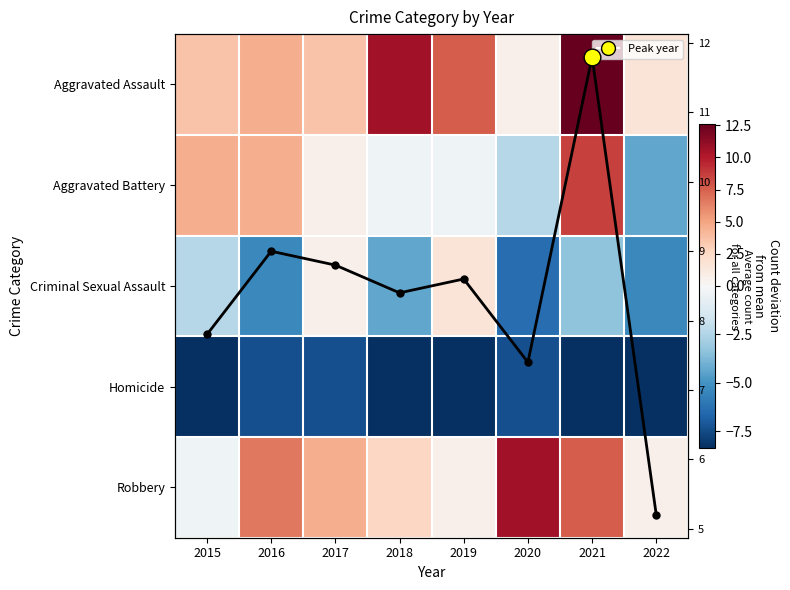

Which category has the highest value in the Robbery series?

2020